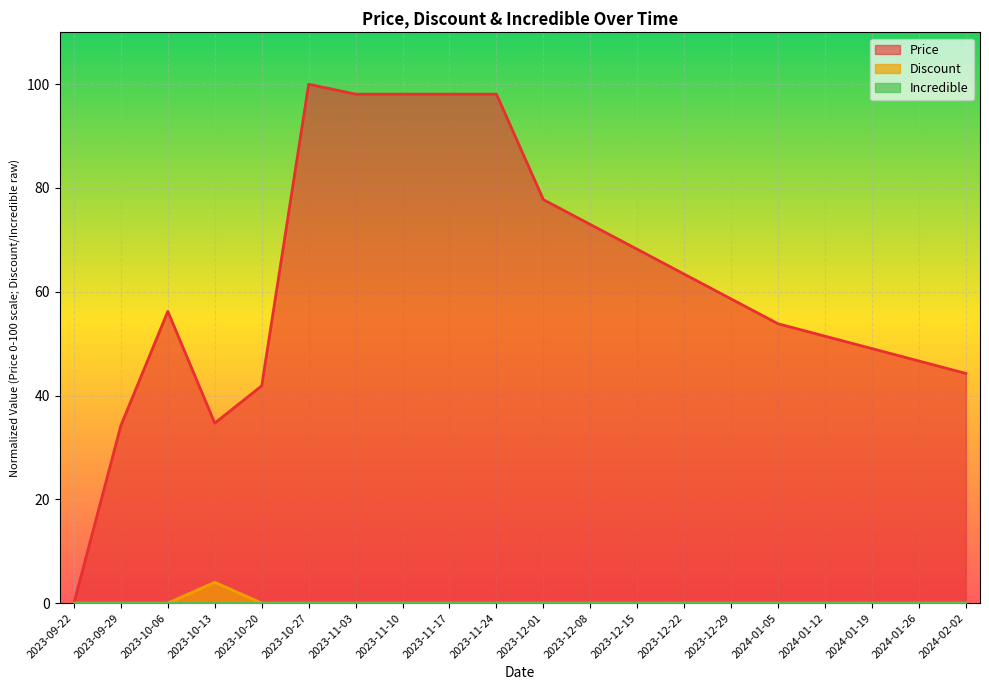

What is the difference between the maximum and minimum values in the Price series?

100.0